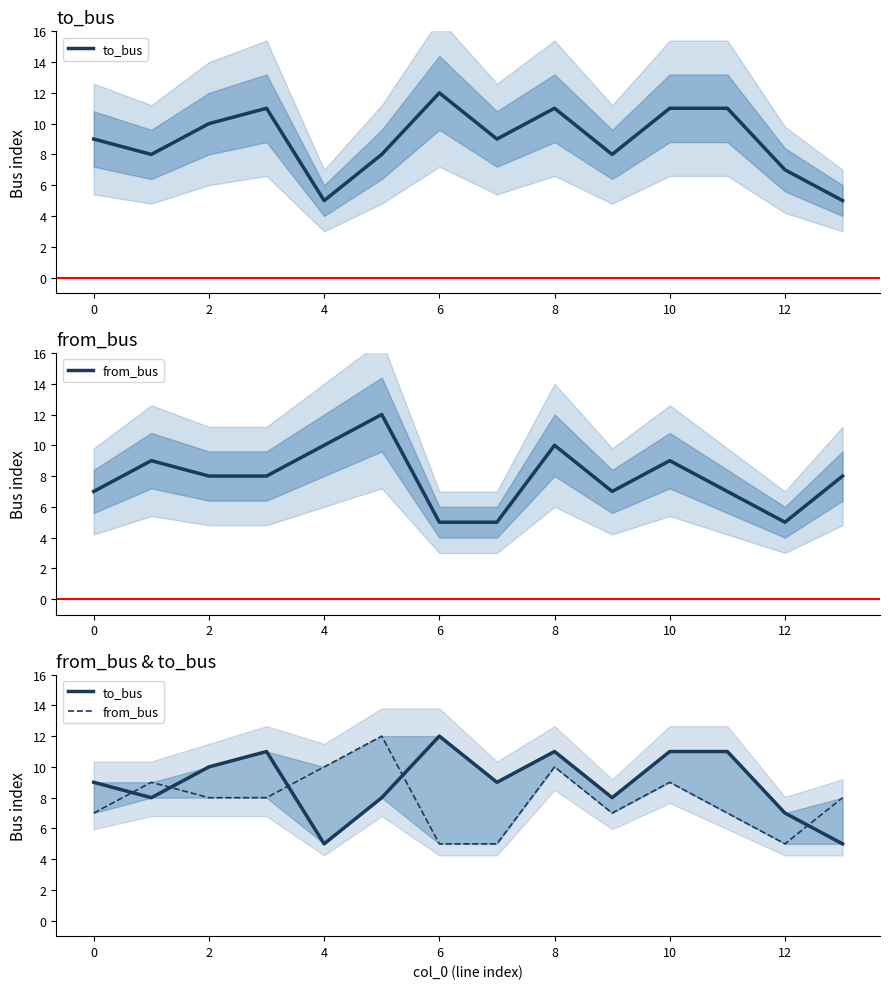

Which has a higher value, 14 or 13?

14